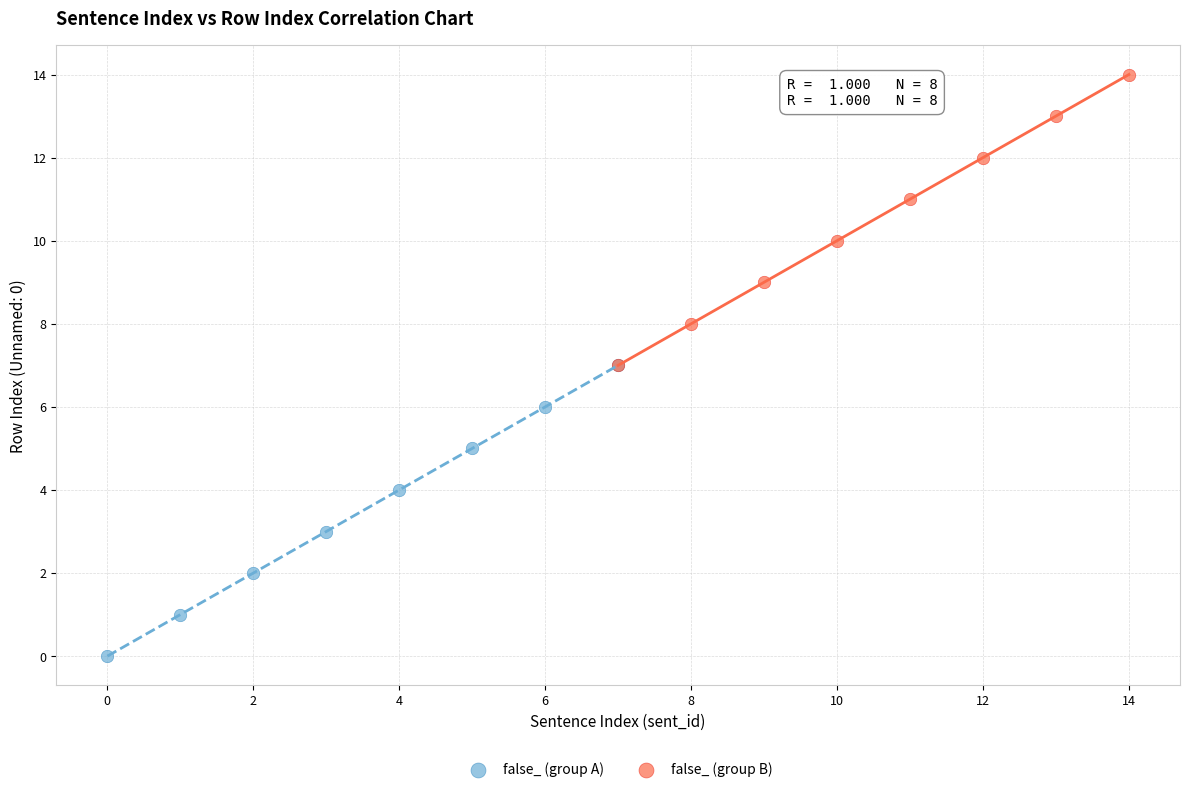

Which series contains the highest Y value?

false_ (group B)